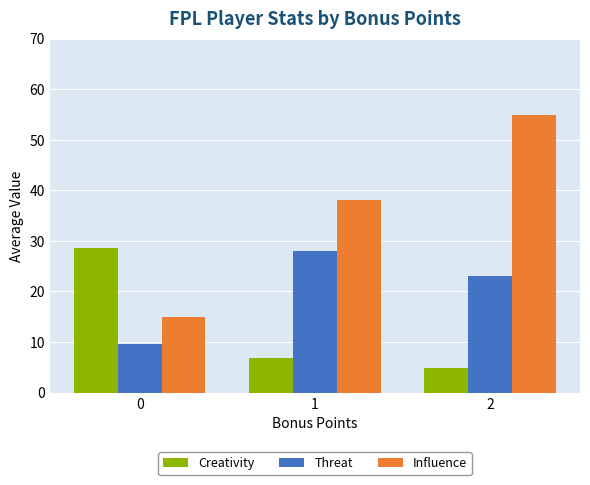

What are all the series names shown in the legend?

Creativity, Threat, Influence